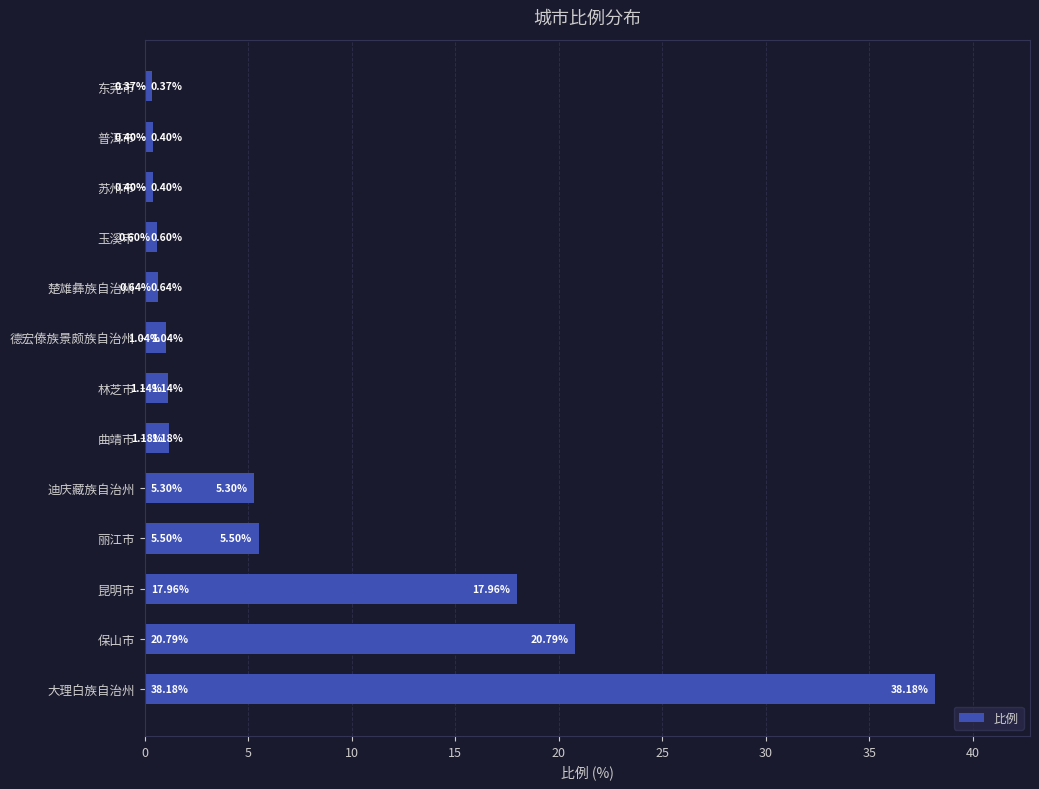

What is the difference between the maximum and minimum values?

37.8